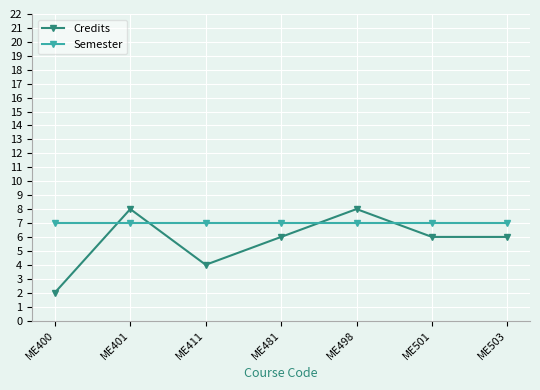

How many interior local peaks does the Credits series have?

2